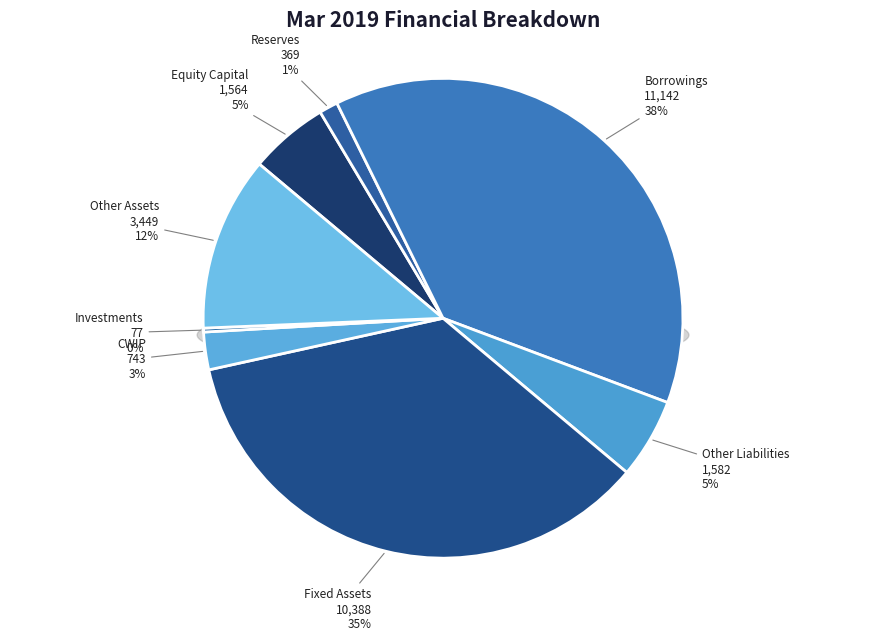

True or false: Other Liabilities accounts for 5% of the total.

True